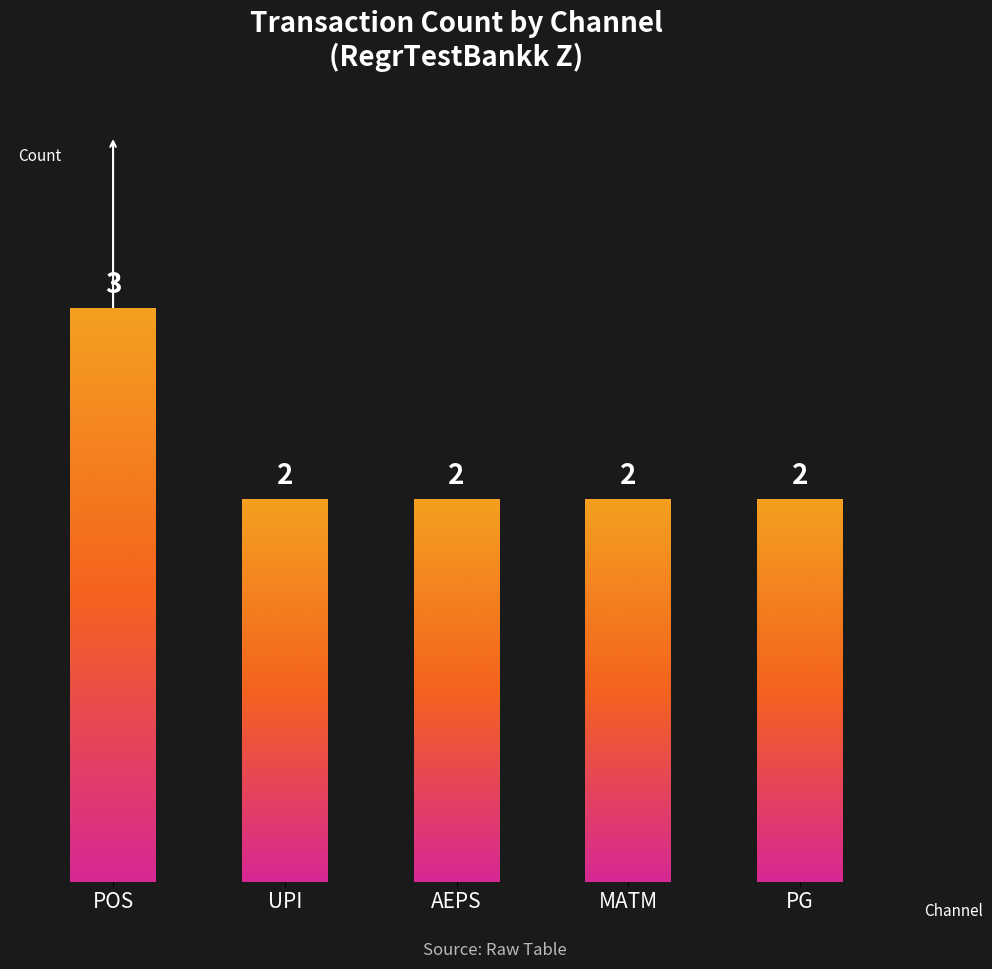

The value at AEPS is 3. True or false?

False